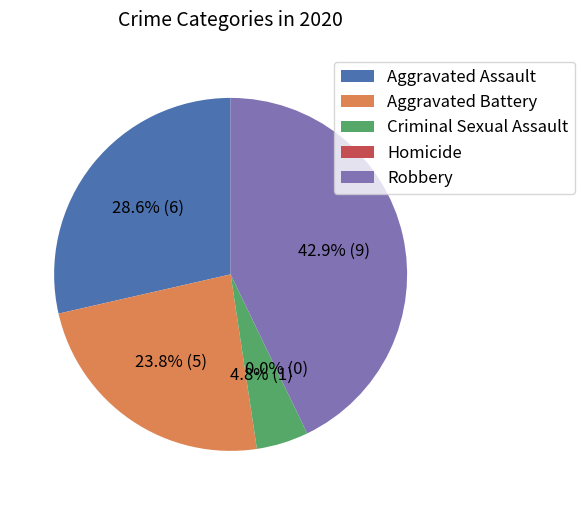

To the nearest percent, what is the average slice percentage?

20%